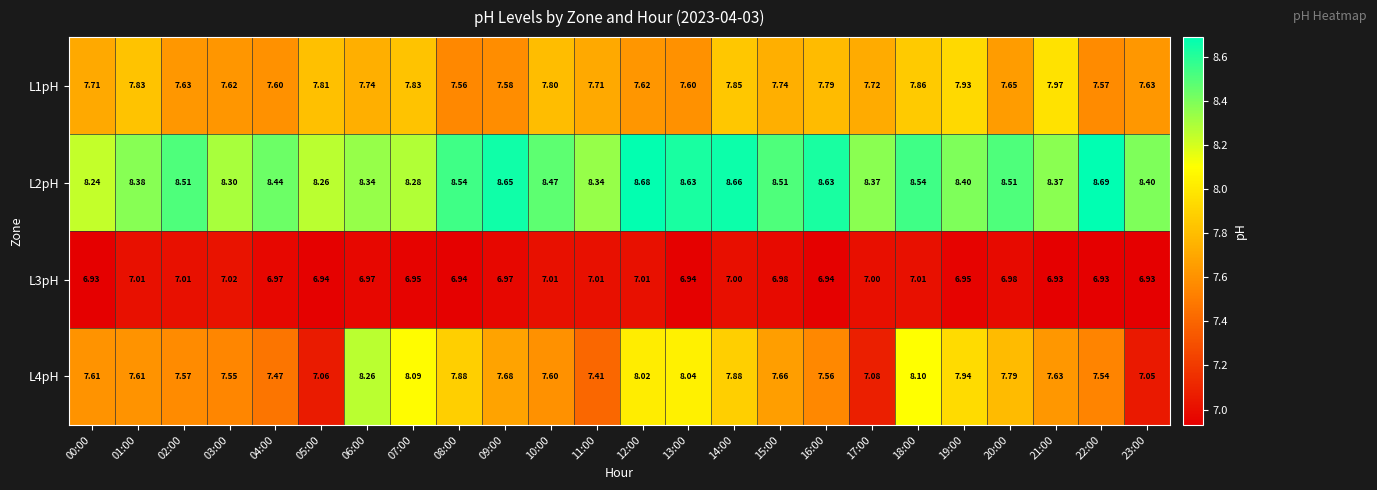

At which category is the sum across all series the highest?

18:00